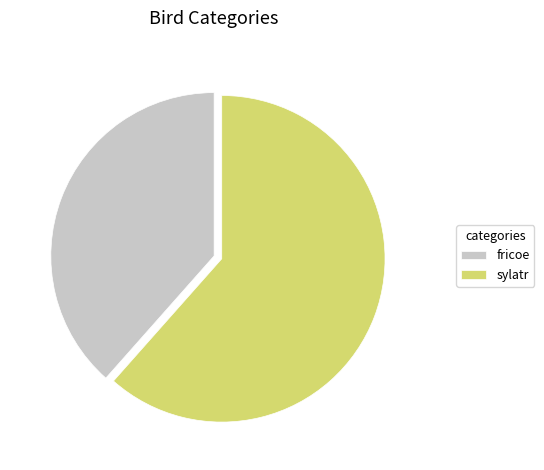

Rank the categories by value from lowest to highest.

fricoe, sylatr